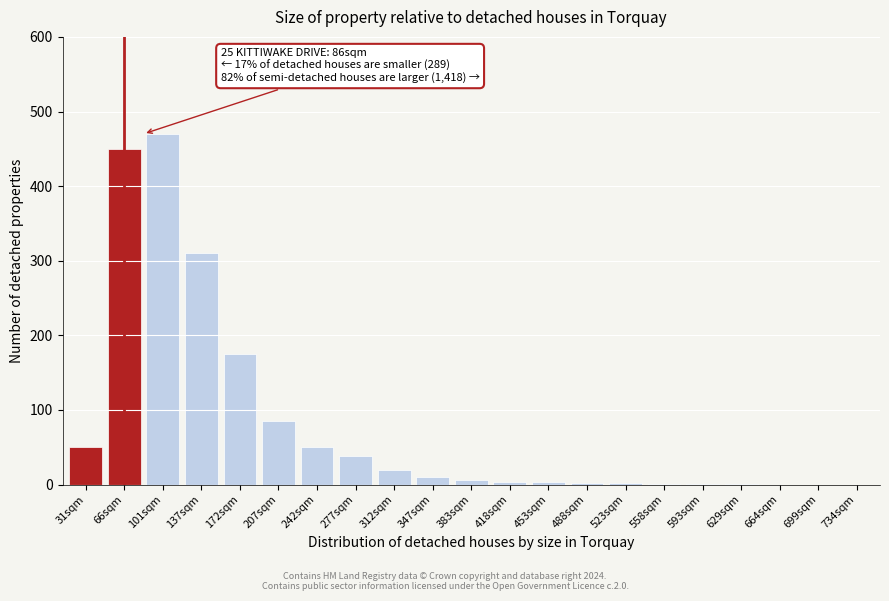

What is the ratio of the value at 66sqm to the value at 242sqm?

9.0